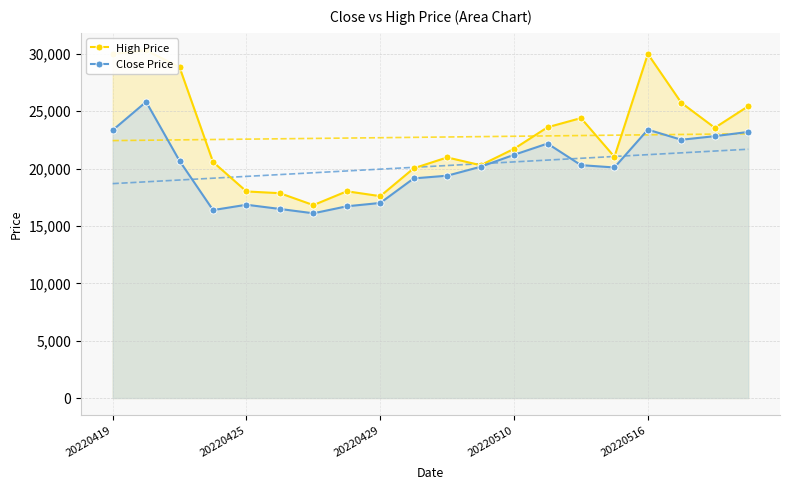

What is the highest value of the Close Price series?

25824